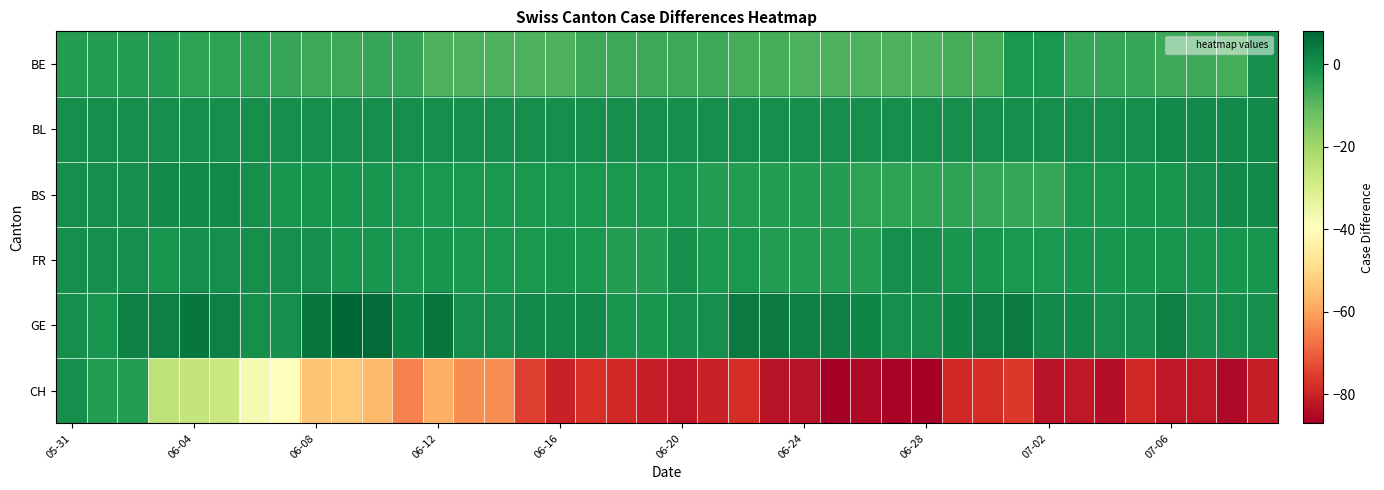

Which series has the largest total across all categories?

GE